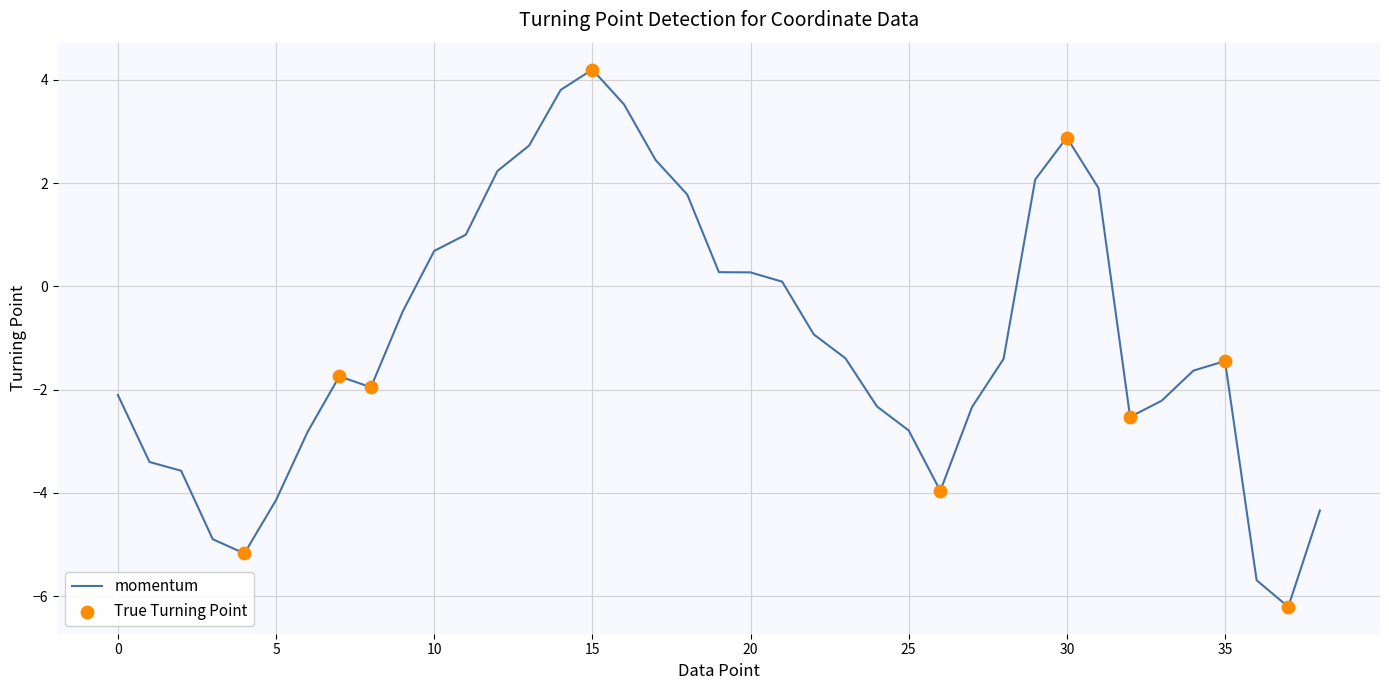

What is the difference between the maximum and minimum values?

10.4